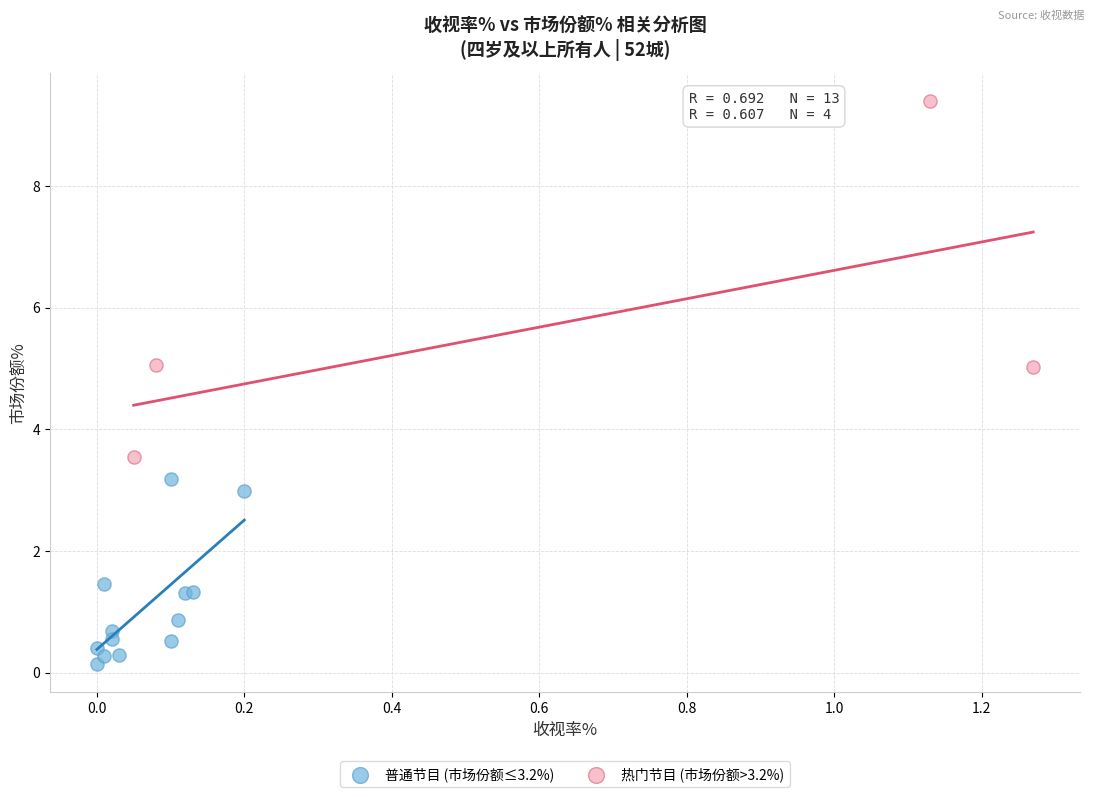

Which series has the largest Y range (max minus min)?

热门节目 (市场份额>3.2%)